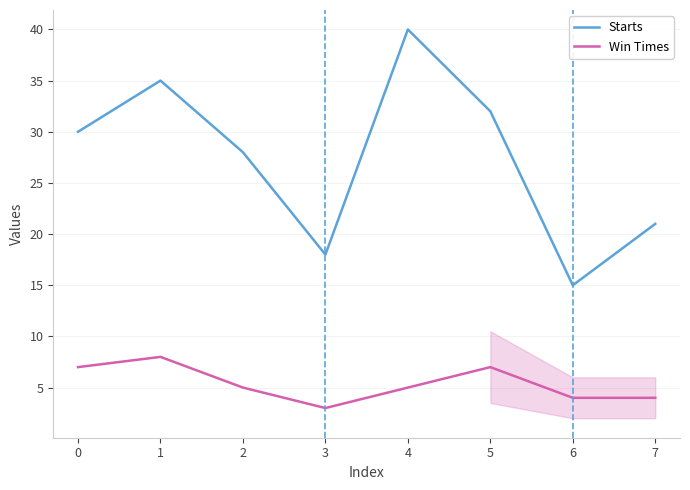

Is the value of Win Times at 2 greater than the value of Starts at 5?

No